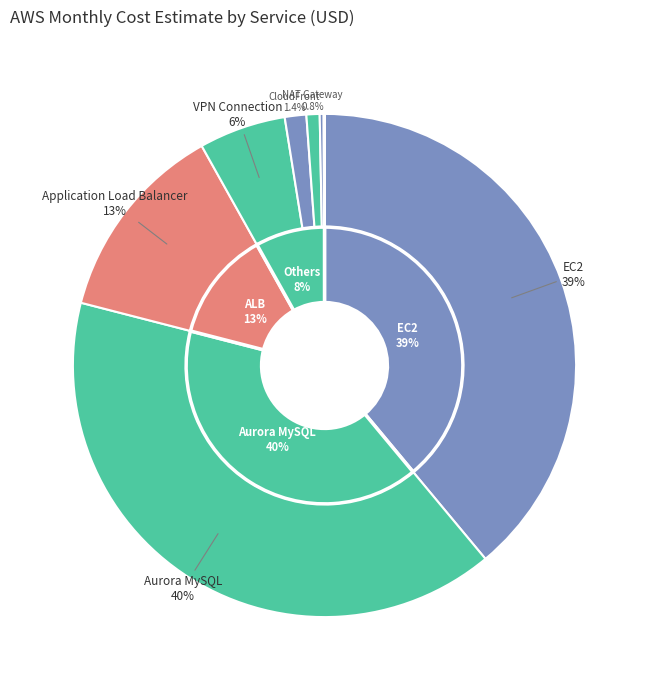

To the nearest percent, what percentage of the pie is Amazon EC2?

39%